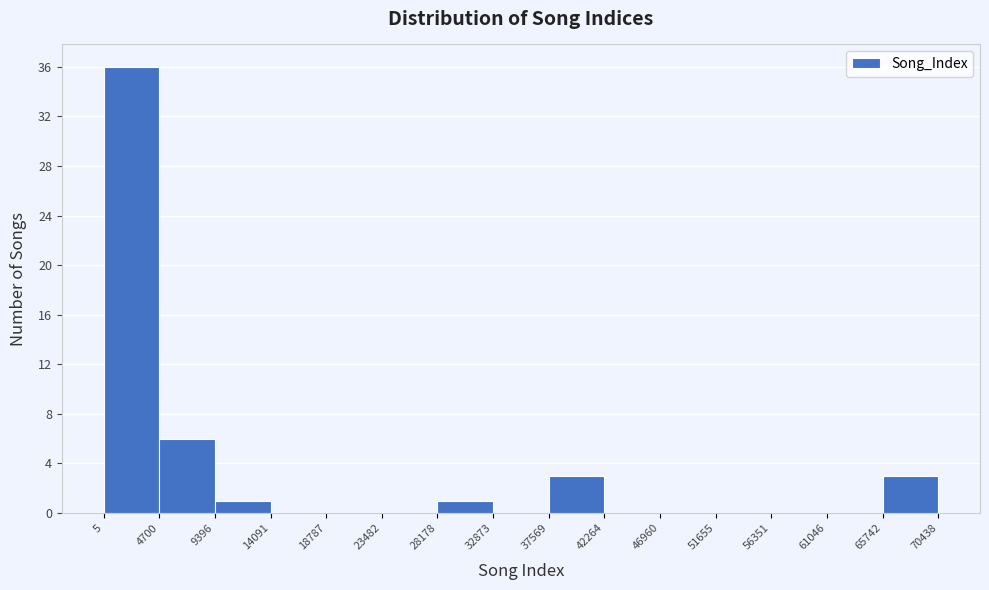

What is the height of the bar covering 65742 to 70438 on the x-axis? The values are not printed on the chart, so give them approximately, as read against the axis.

3